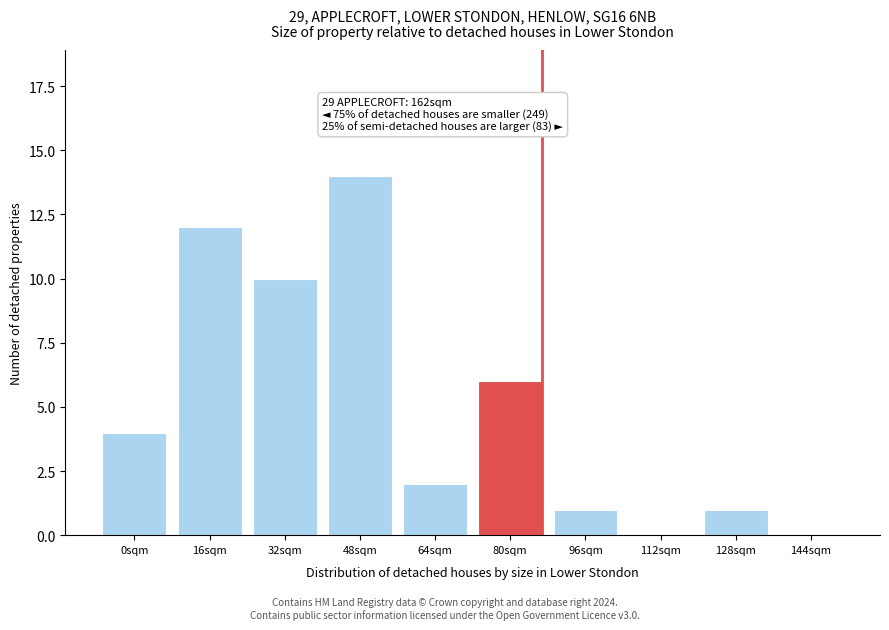

Reading right to left, transcribe all the data shown in this chart.

144sqm=0	128sqm=1	112sqm=0	96sqm=1	80sqm=6	64sqm=2	48sqm=14	32sqm=10	16sqm=12	0sqm=4